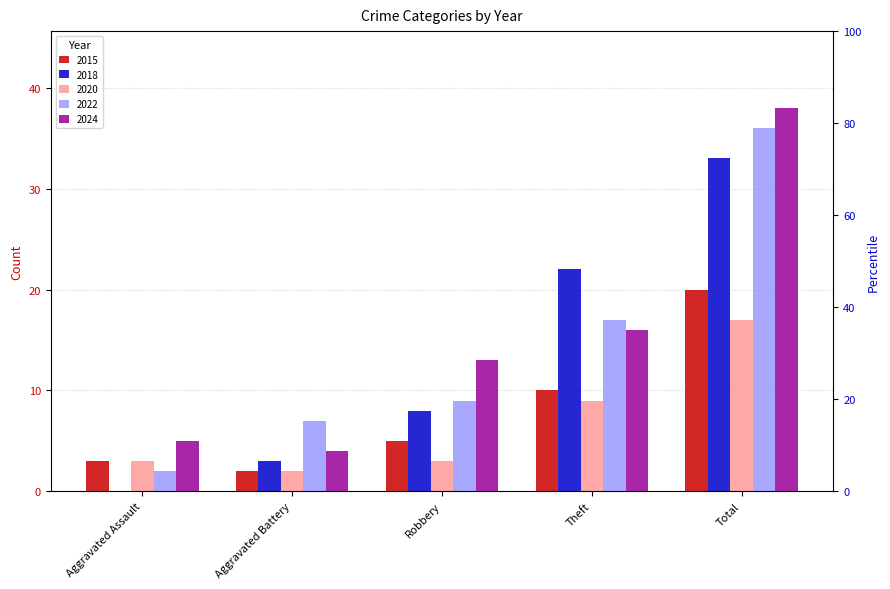

Where does the 2022 series first go above 9?

Theft